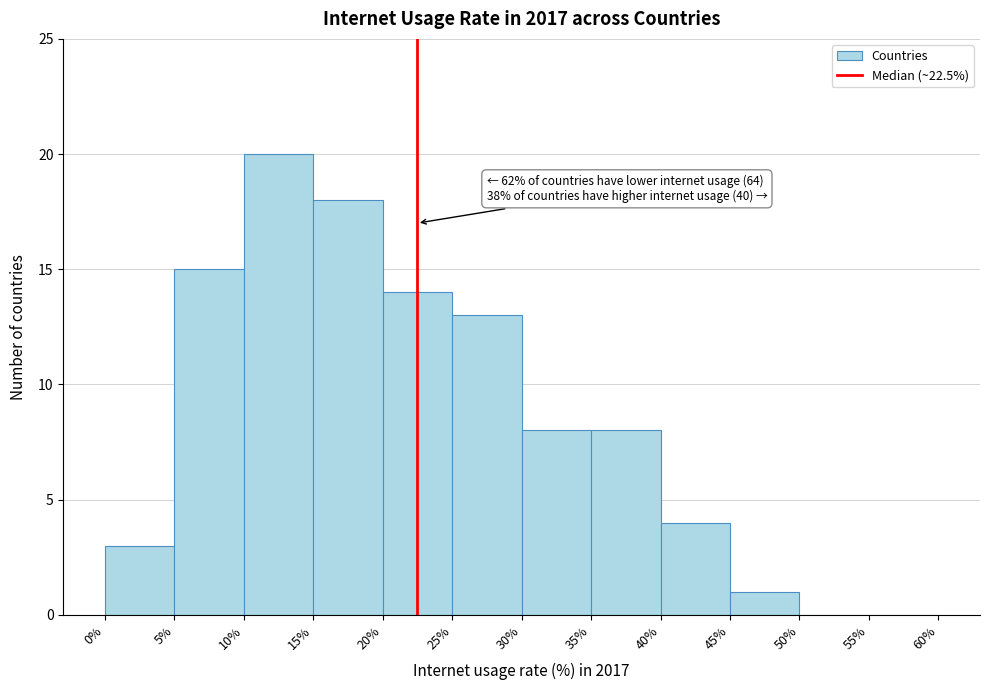

Which range on the x-axis has the tallest bar?

10% to 15%